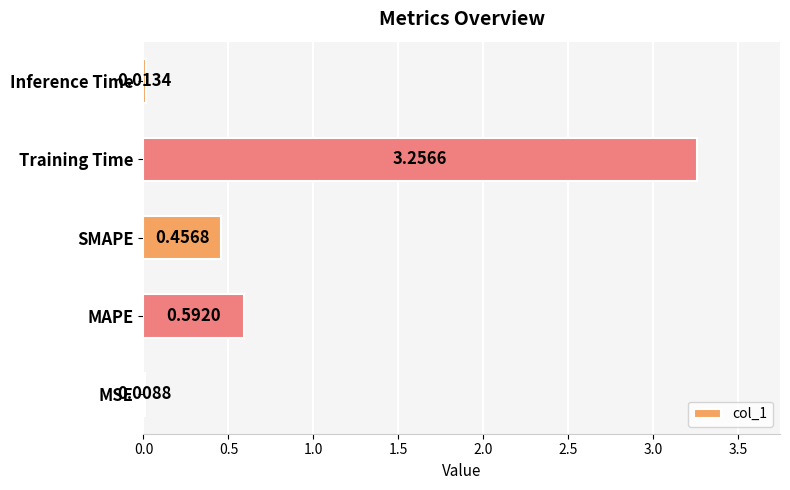

What is the change in value from MSE to SMAPE?

+0.4